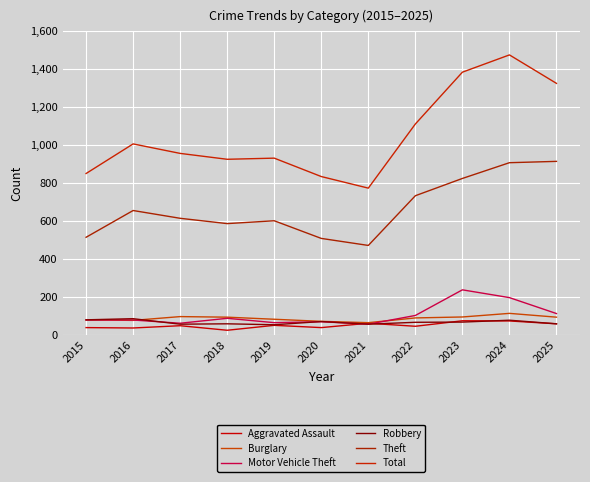

What is the difference between the maximum and minimum values in the Theft series?

443